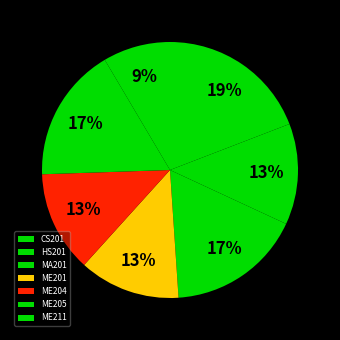

Is there a majority slice in this chart?

No